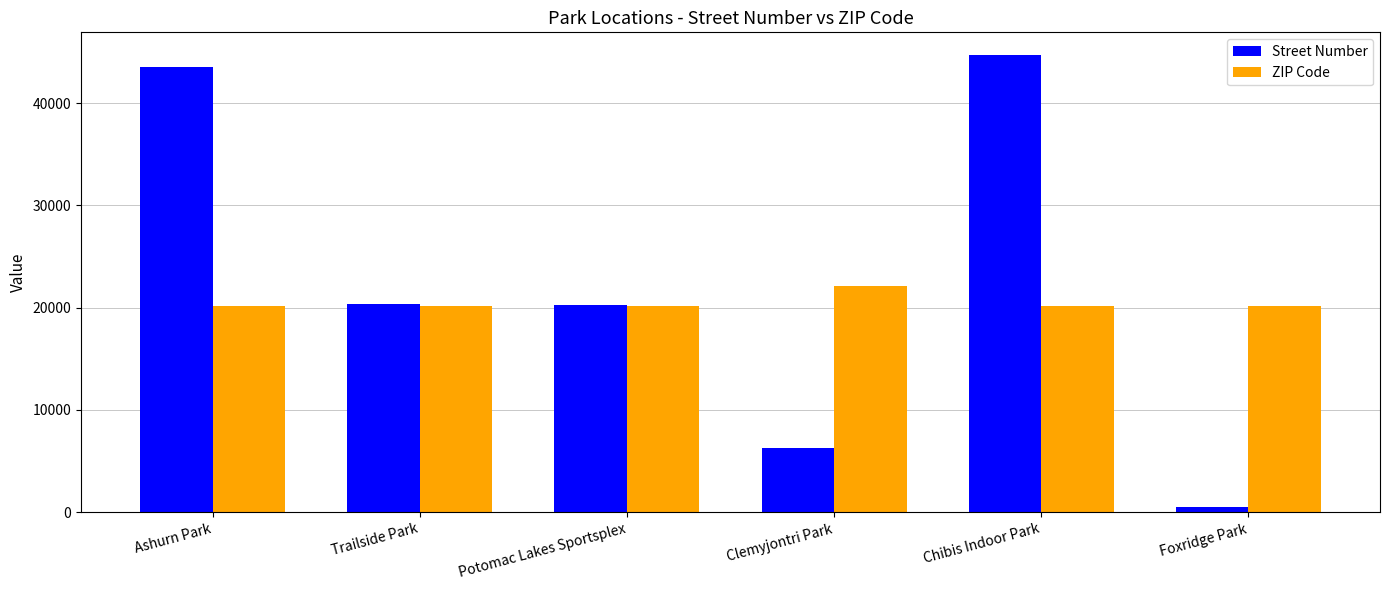

What is the smallest value displayed?

525